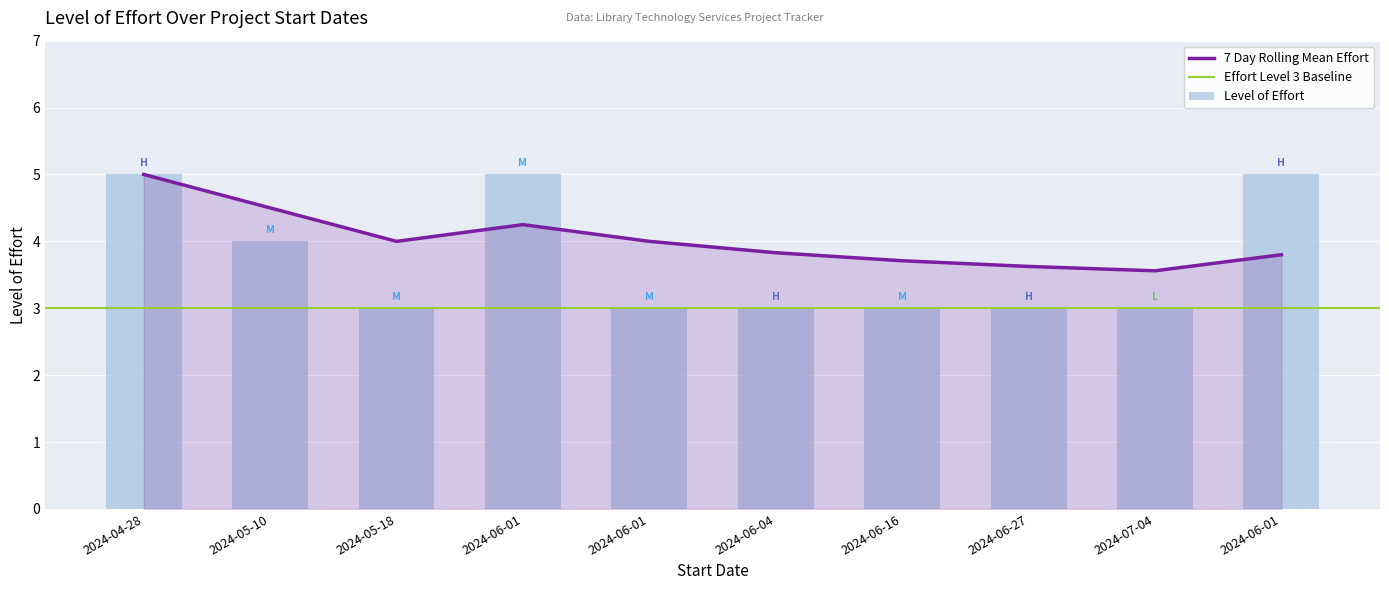

What is the minimum value shown in the chart?

3.0